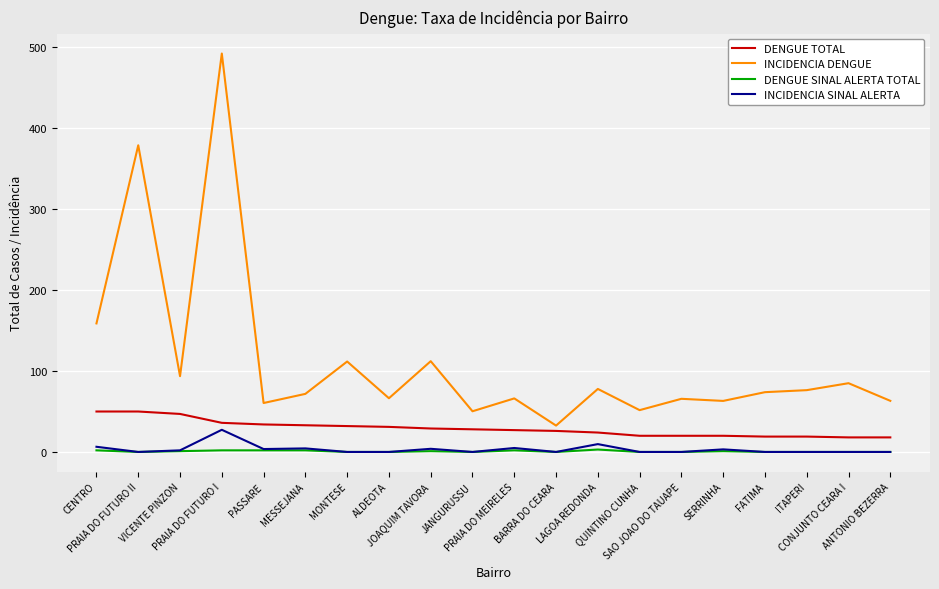

Does the chart display data point markers on the line(s)?

No